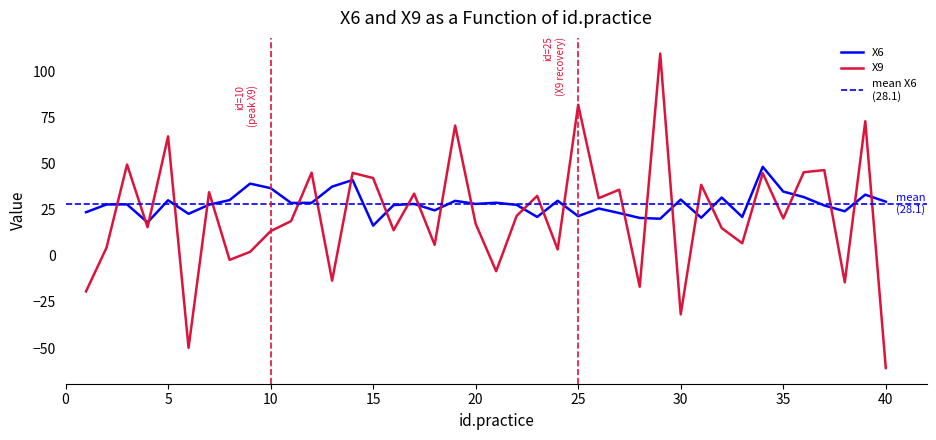

Which category has the lowest value in the X9 series?

40